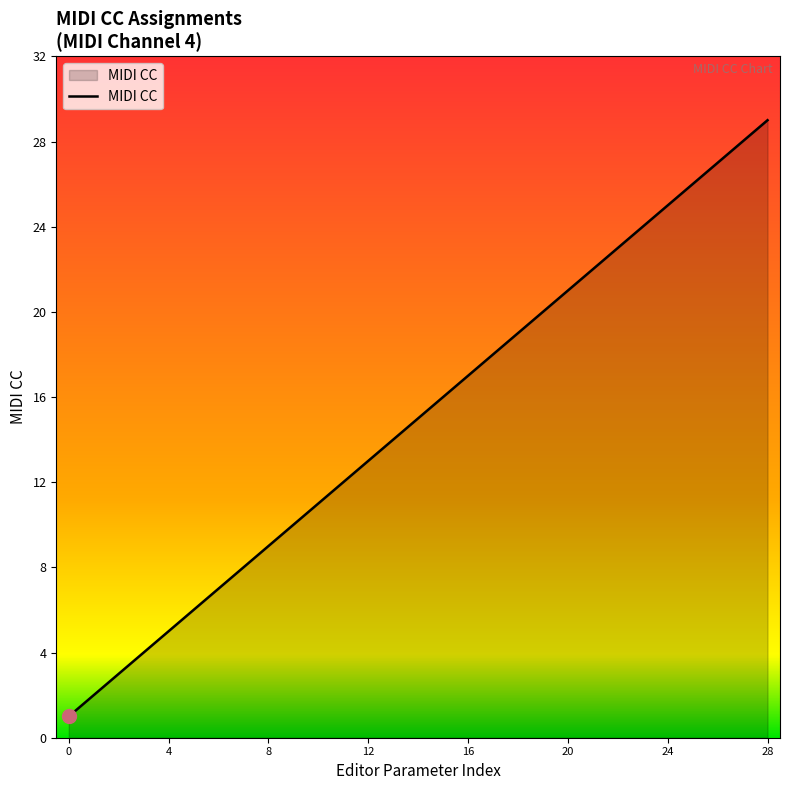

What is the maximum value shown in the chart?

29